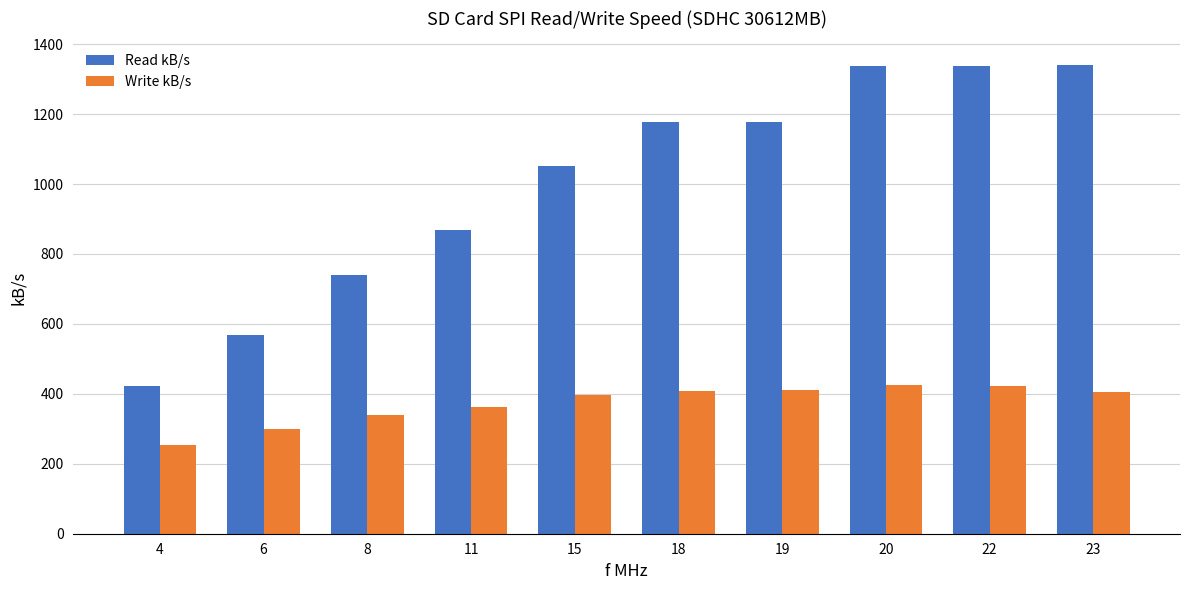

Where does the Read kB/s series first go above 1176?

18